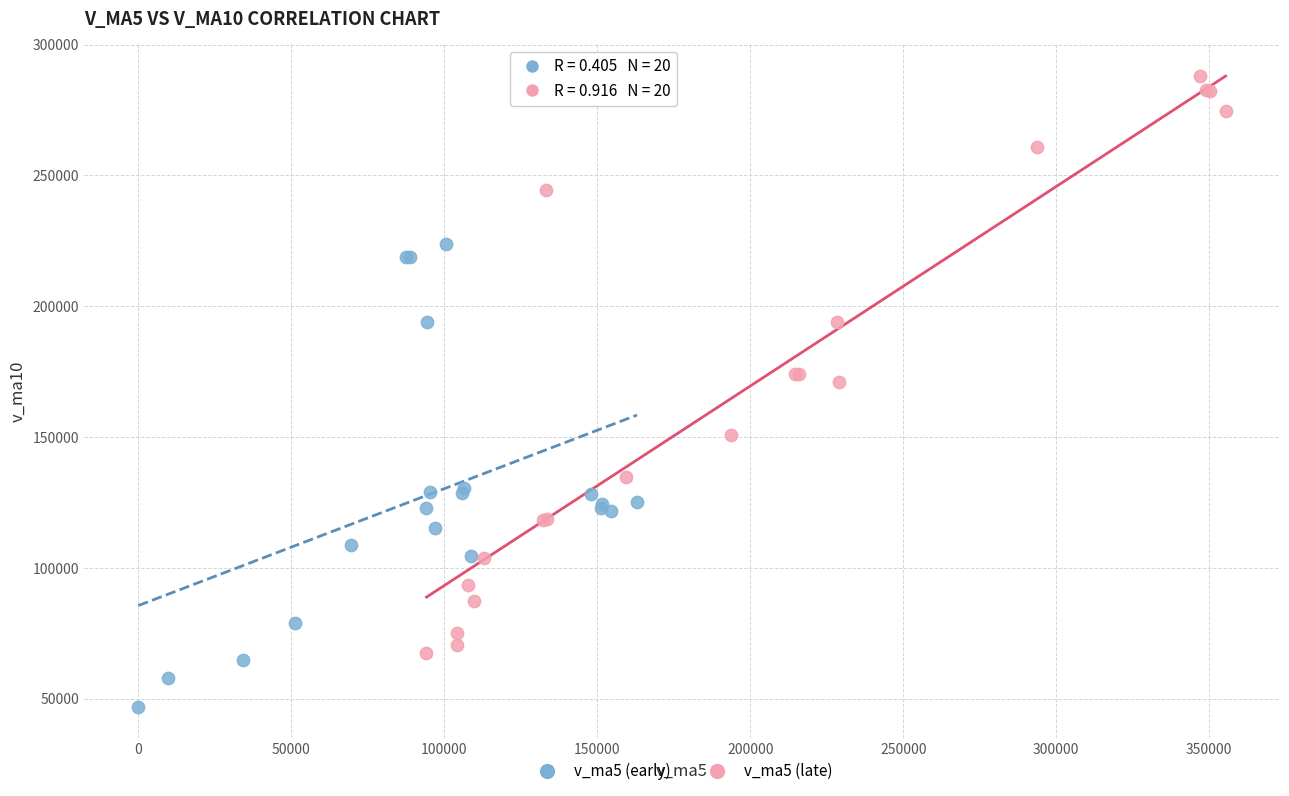

Which series has the widest spread of Y values?

v_ma5 (late)